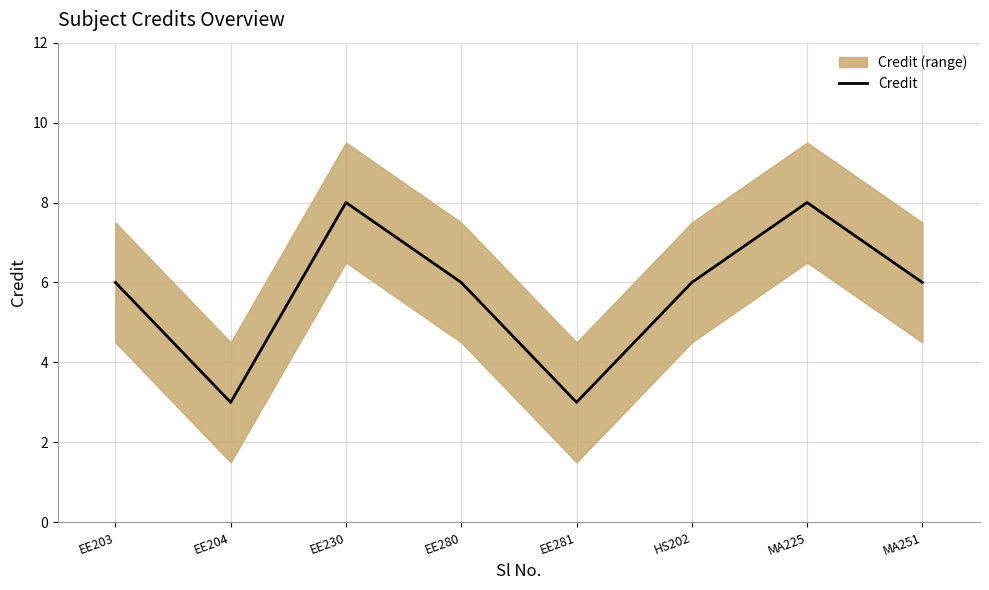

At which label is the value closest to 5?

EE203